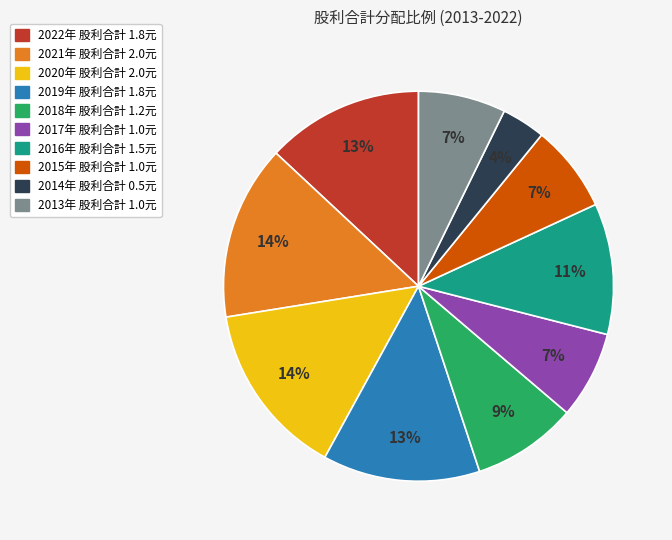

Does any single category account for the majority?

No